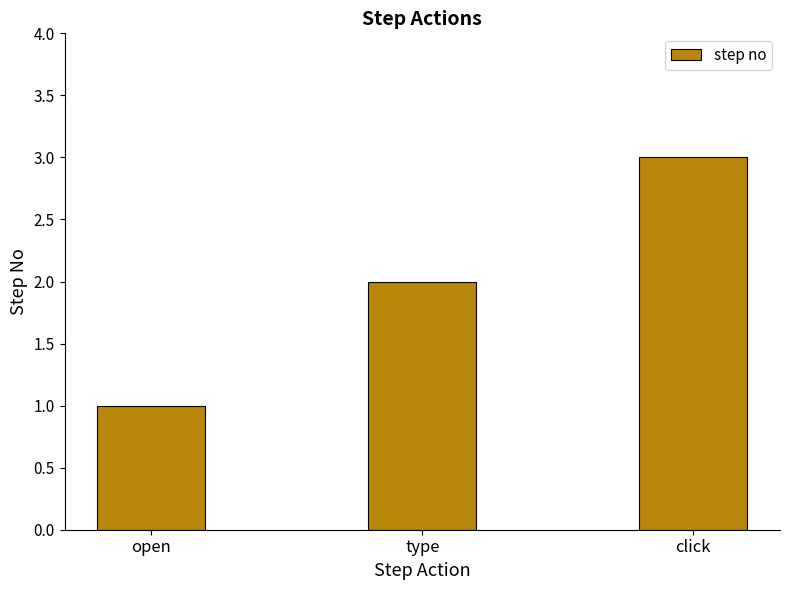

Reading right to left, extract all data points from this chart.

click=3	type=2	open=1